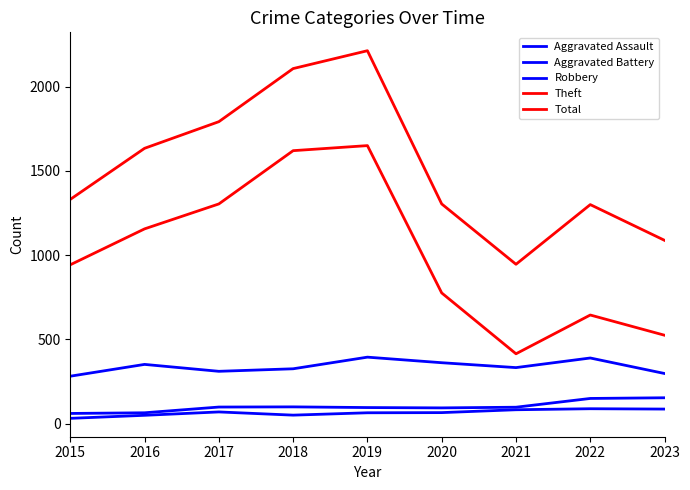

Which series has the largest range (max minus min)?

Total